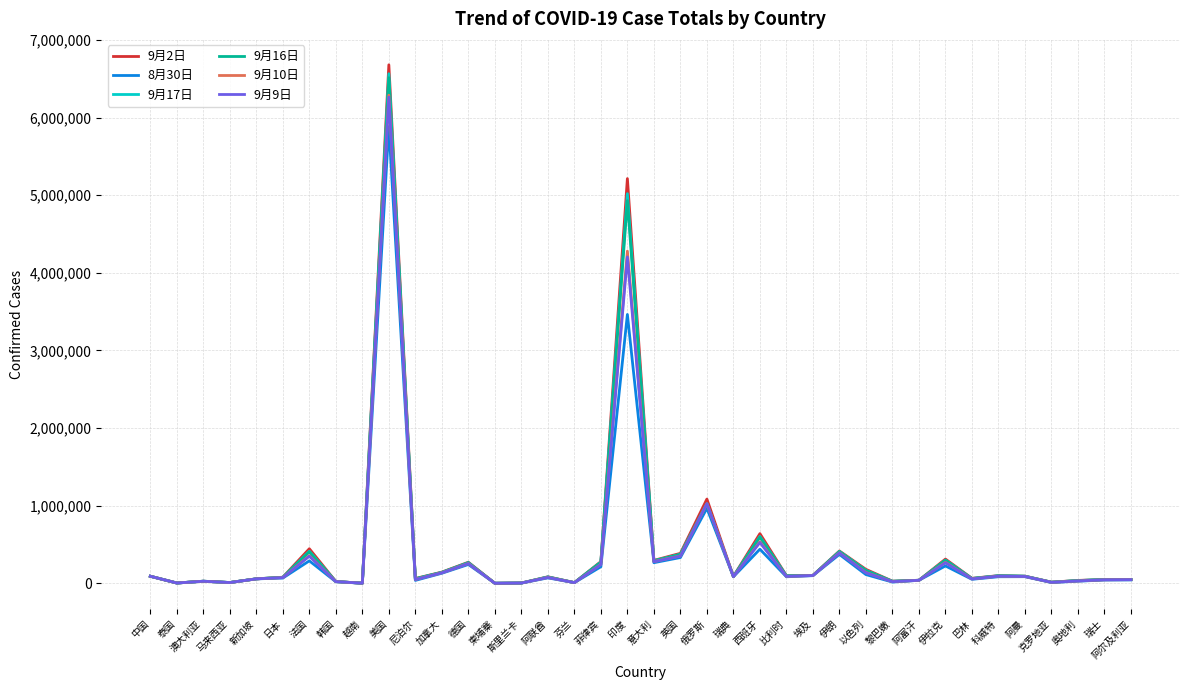

What is the total value across all series at 美国?

38200871